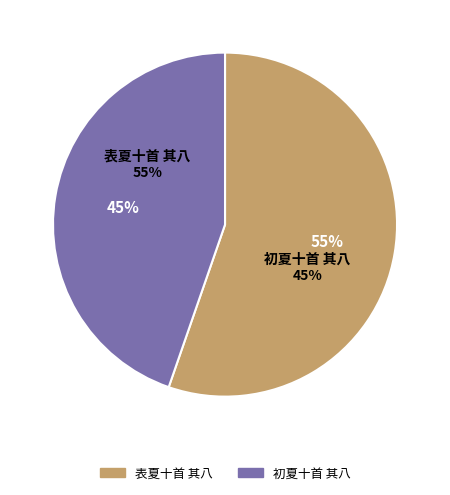

Rank the categories by value from lowest to highest.

初夏十首 其八, 表夏十首 其八